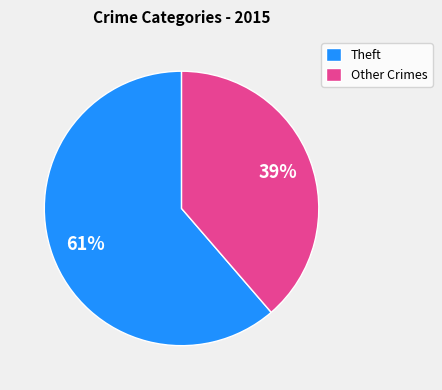

Which has a higher value, Theft or Other Crimes?

Theft